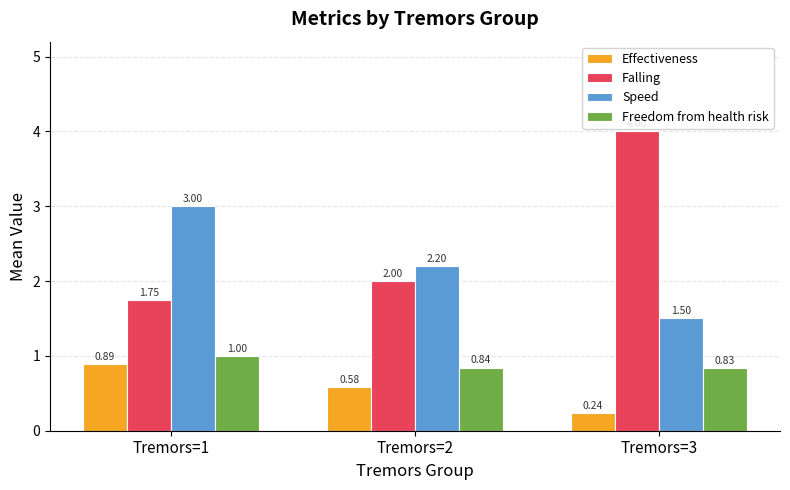

What is the maximum value shown in the chart?

4.0